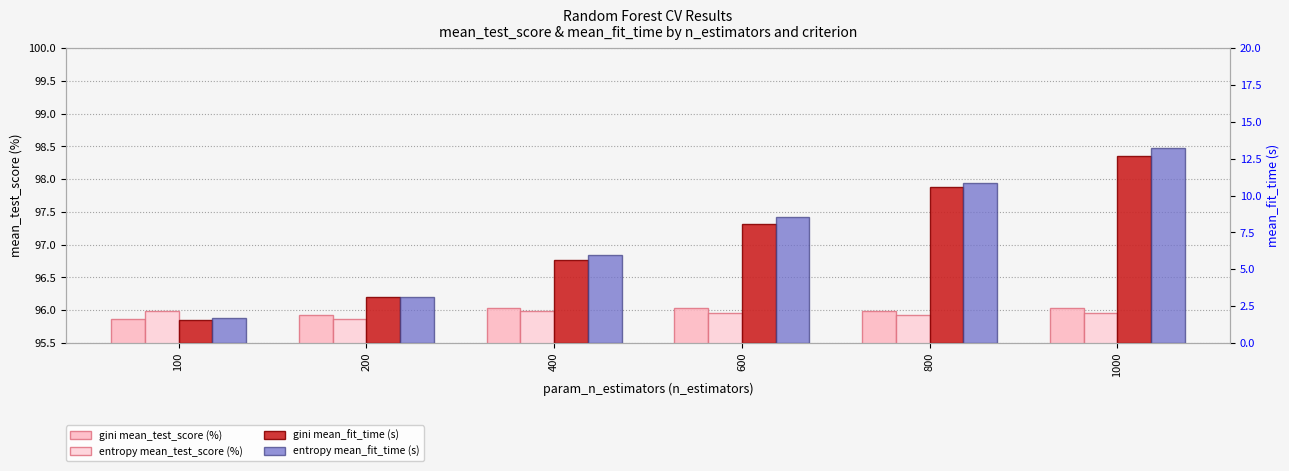

What is the highest value of the entropy mean_fit_time (s) series?

13.2